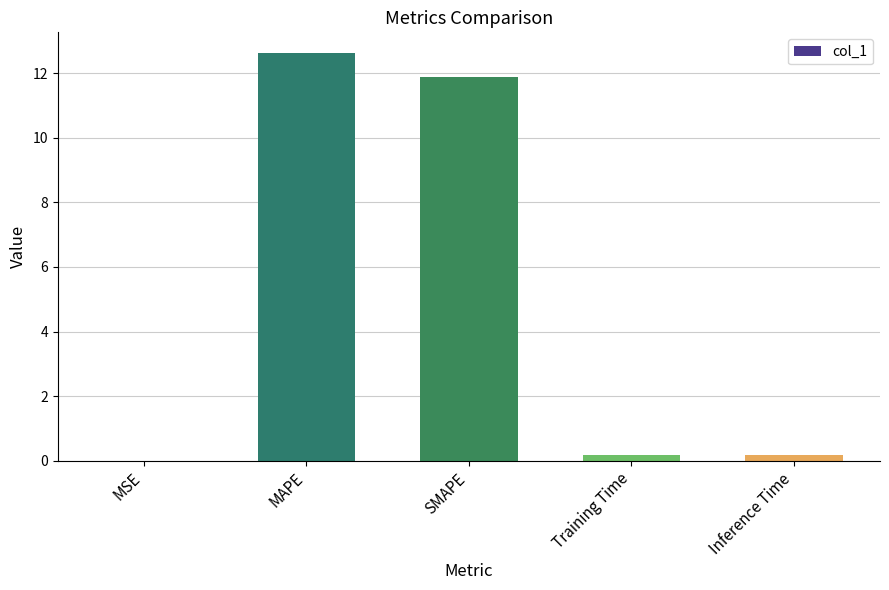

What value does the data have at Inference Time?

0.2